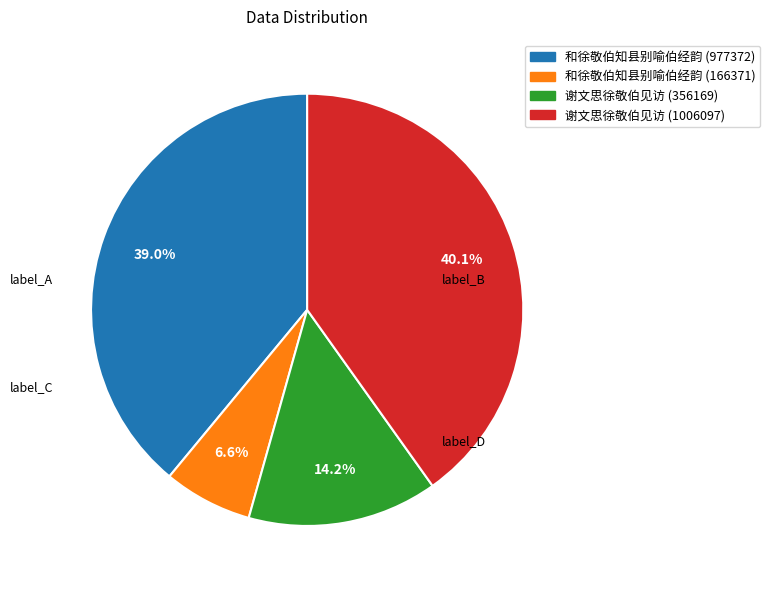

Is there a majority slice in this chart?

No